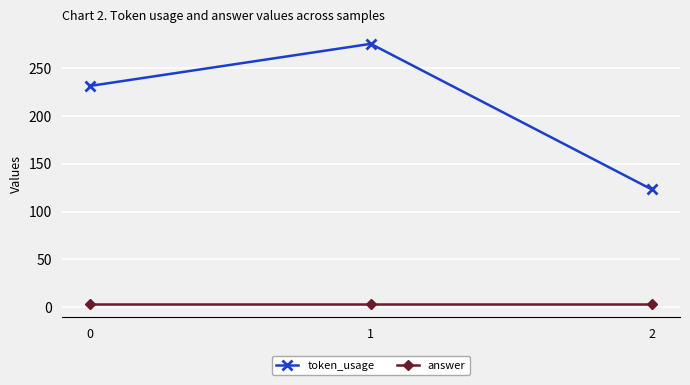

What is the value of the answer point at the 2nd from the left?

3